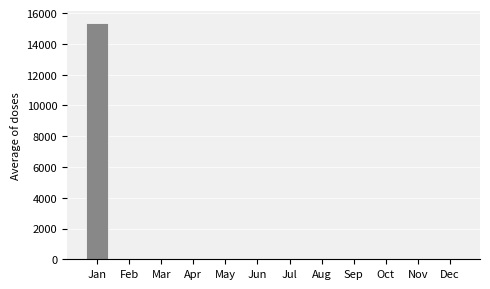

Which has a higher value, Nov or Jan?

Jan